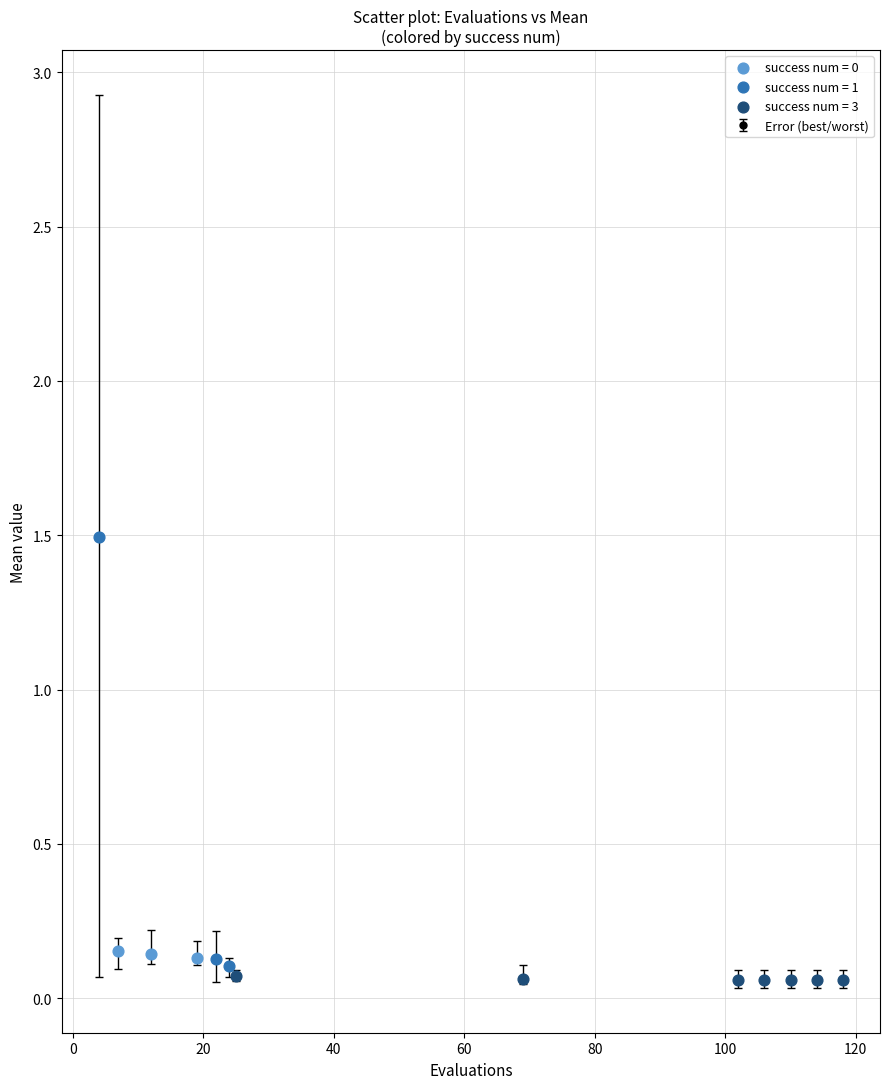

What is the greatest value displayed?

1.5